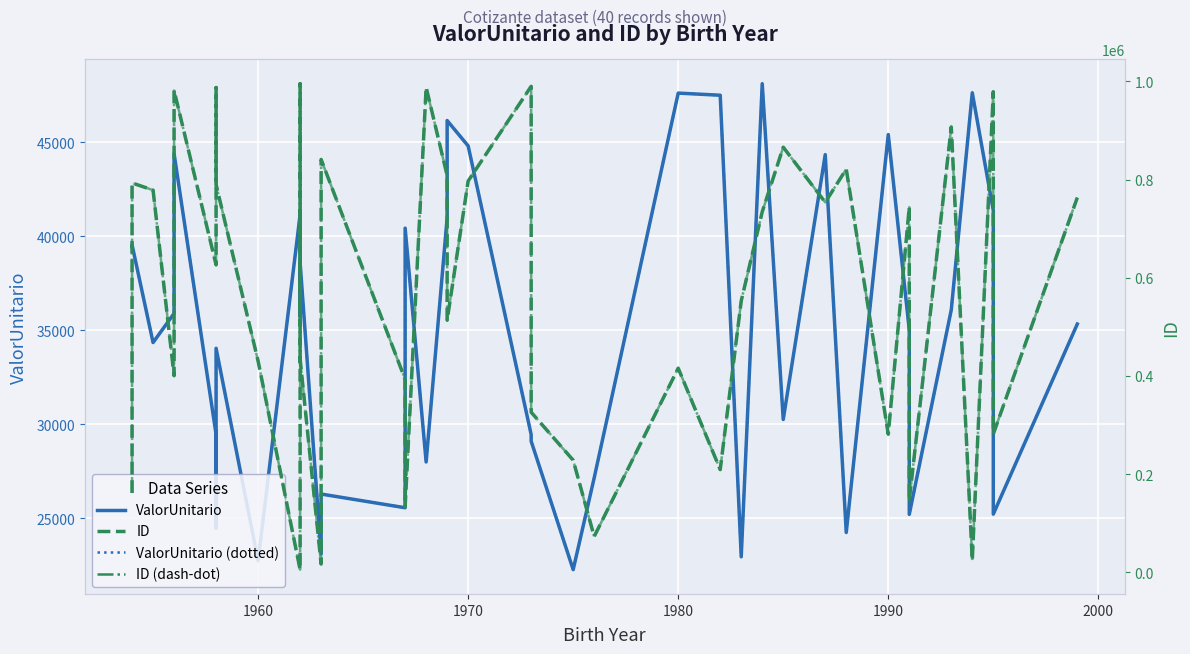

Which series has the largest total across all categories?

ID